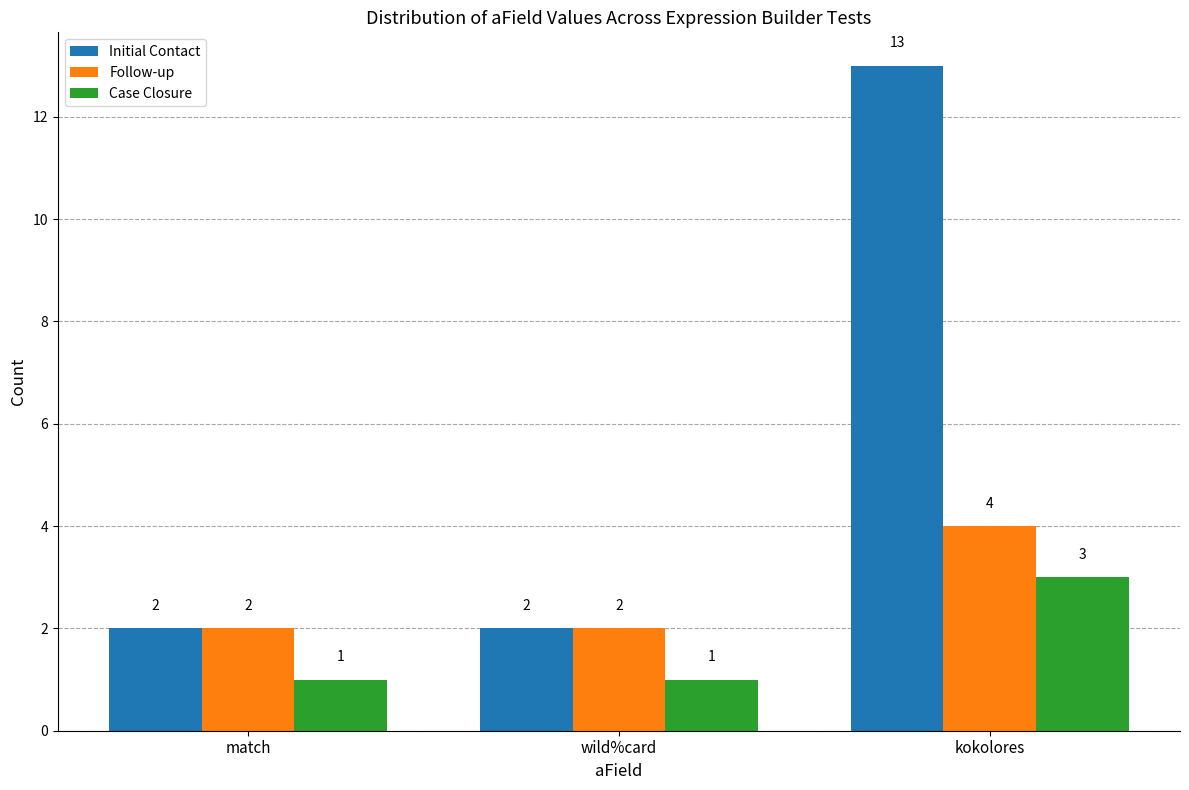

The Initial Contact series shows 13 at kokolores. True or false?

True